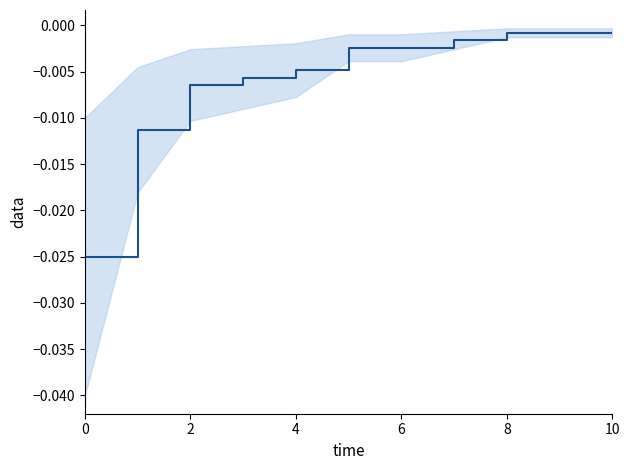

Is it true that the value at 6 is -0.0?

False